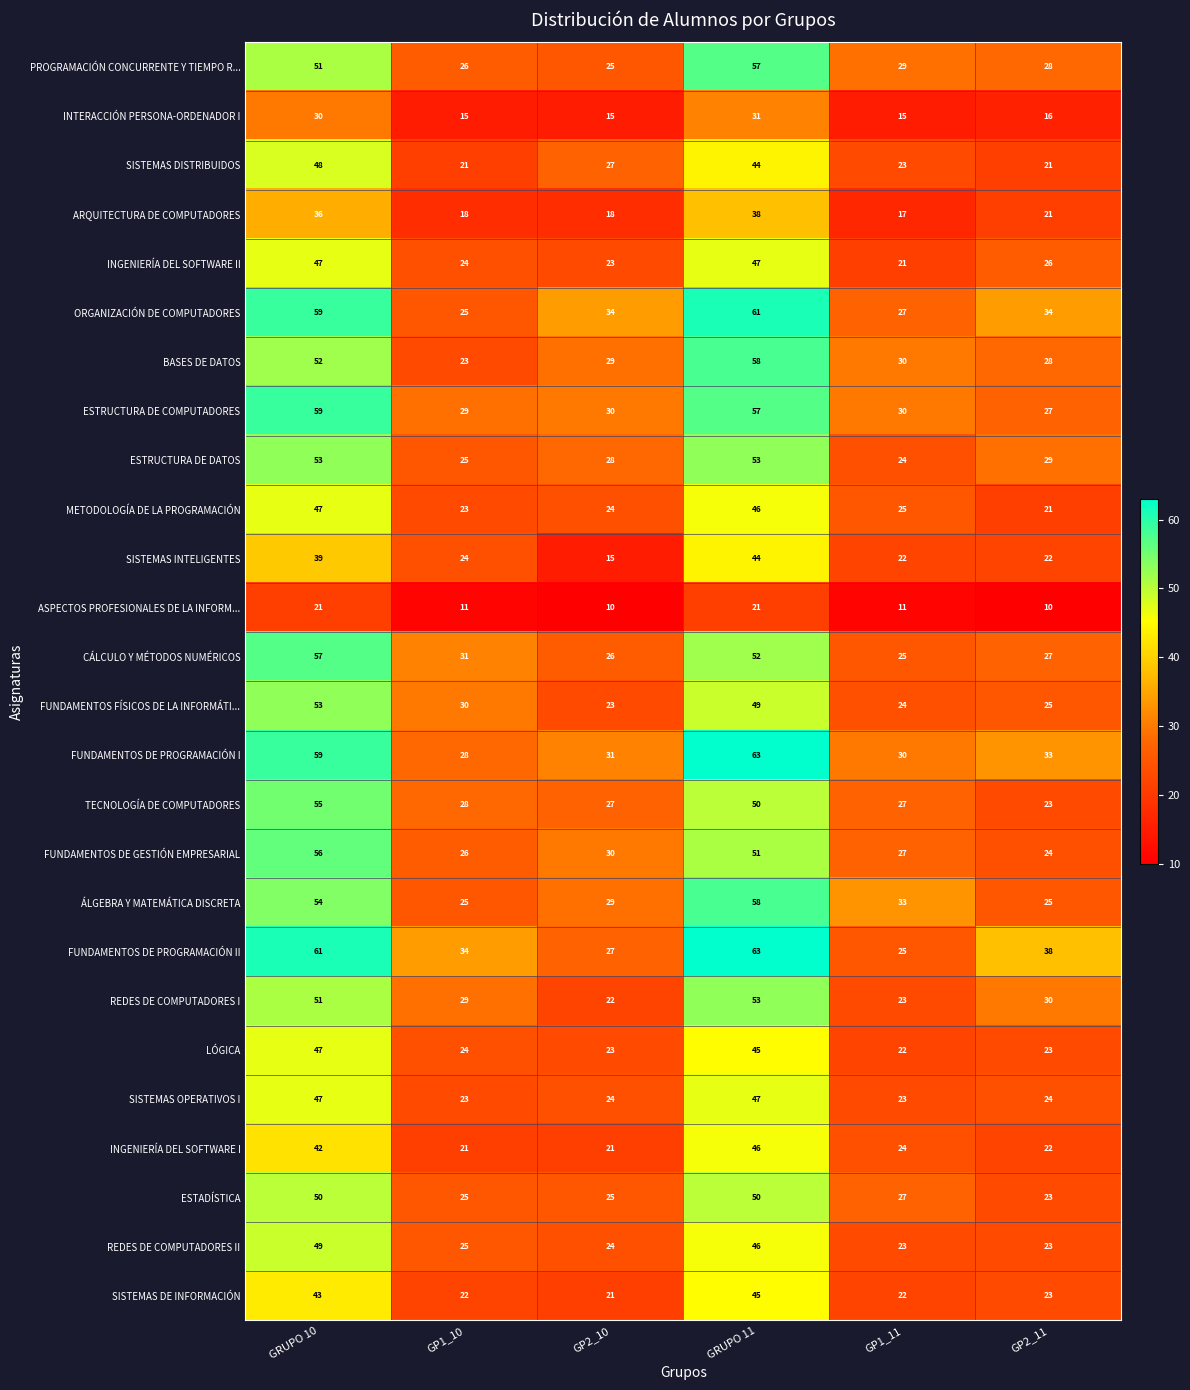

Read the ESTRUCTURA DE COMPUTADORES value at GP2_10, to the nearest 5.

30